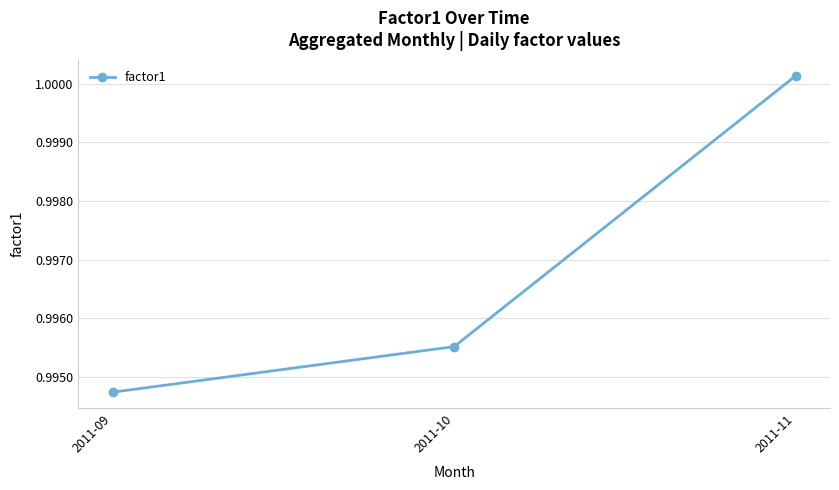

How many lines are shown in the chart?

1